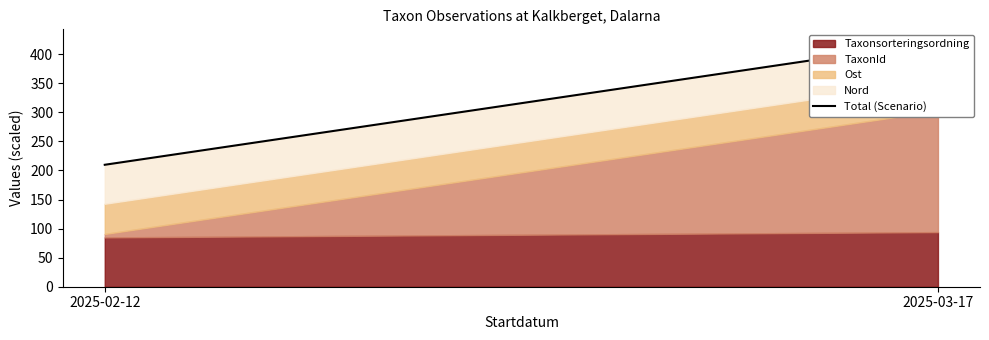

What position from the left is 2025-03-17?

2